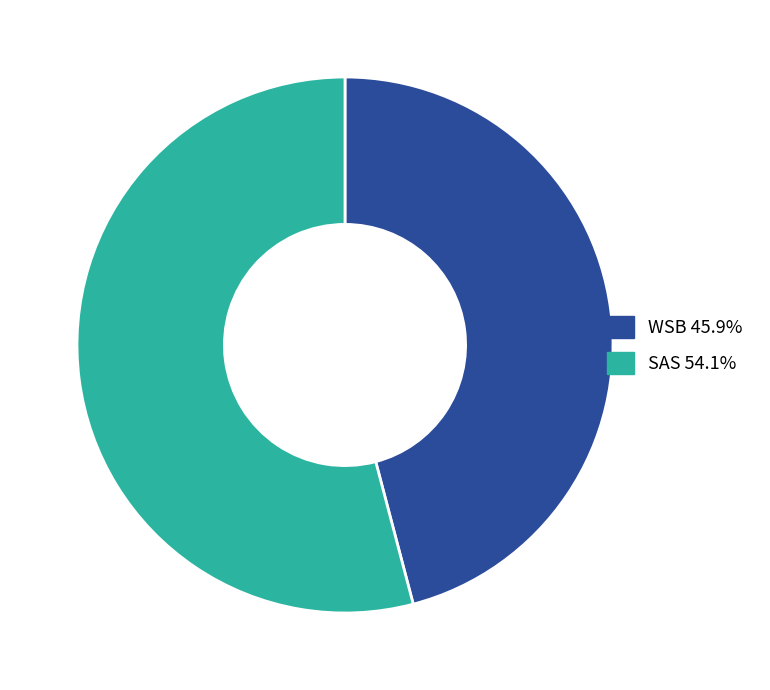

Which category accounts for the majority?

SAS